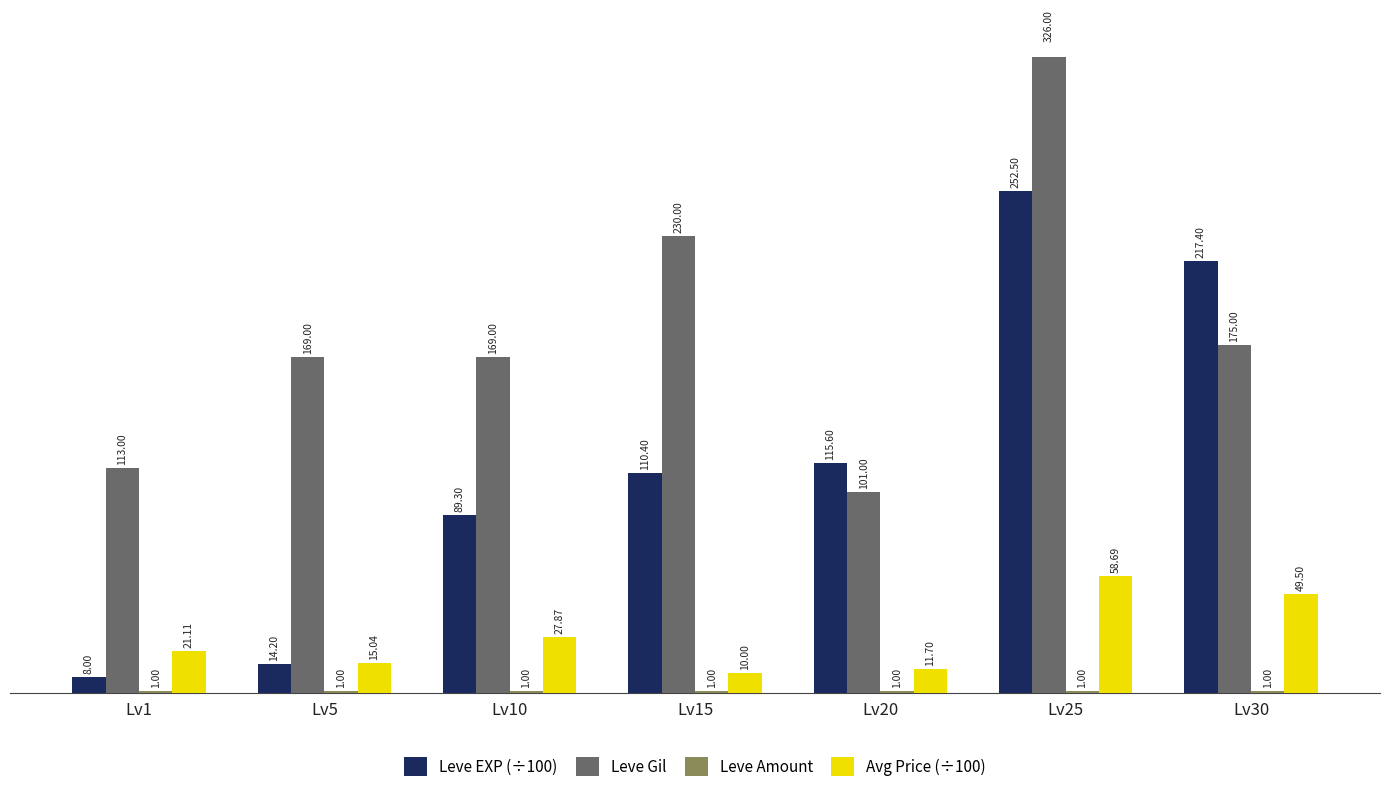

The value of Leve Amount at Lv30 is 1.4. True or false?

False